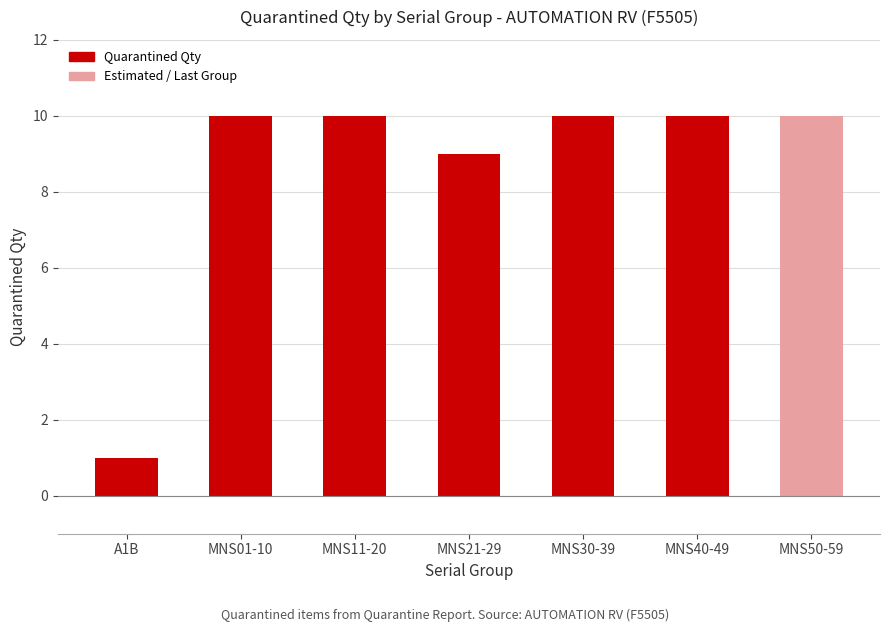

What is the average value?

9